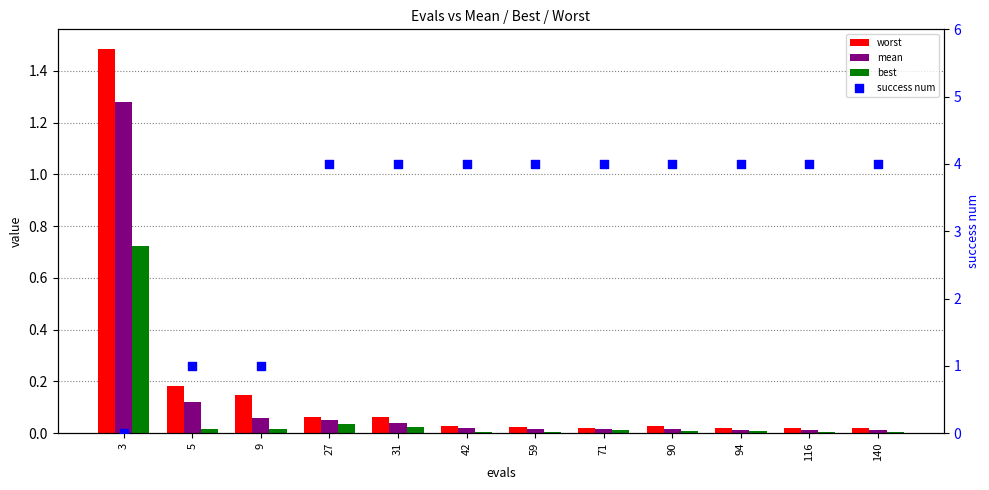

Which series reaches the minimum Y coordinate?

success num